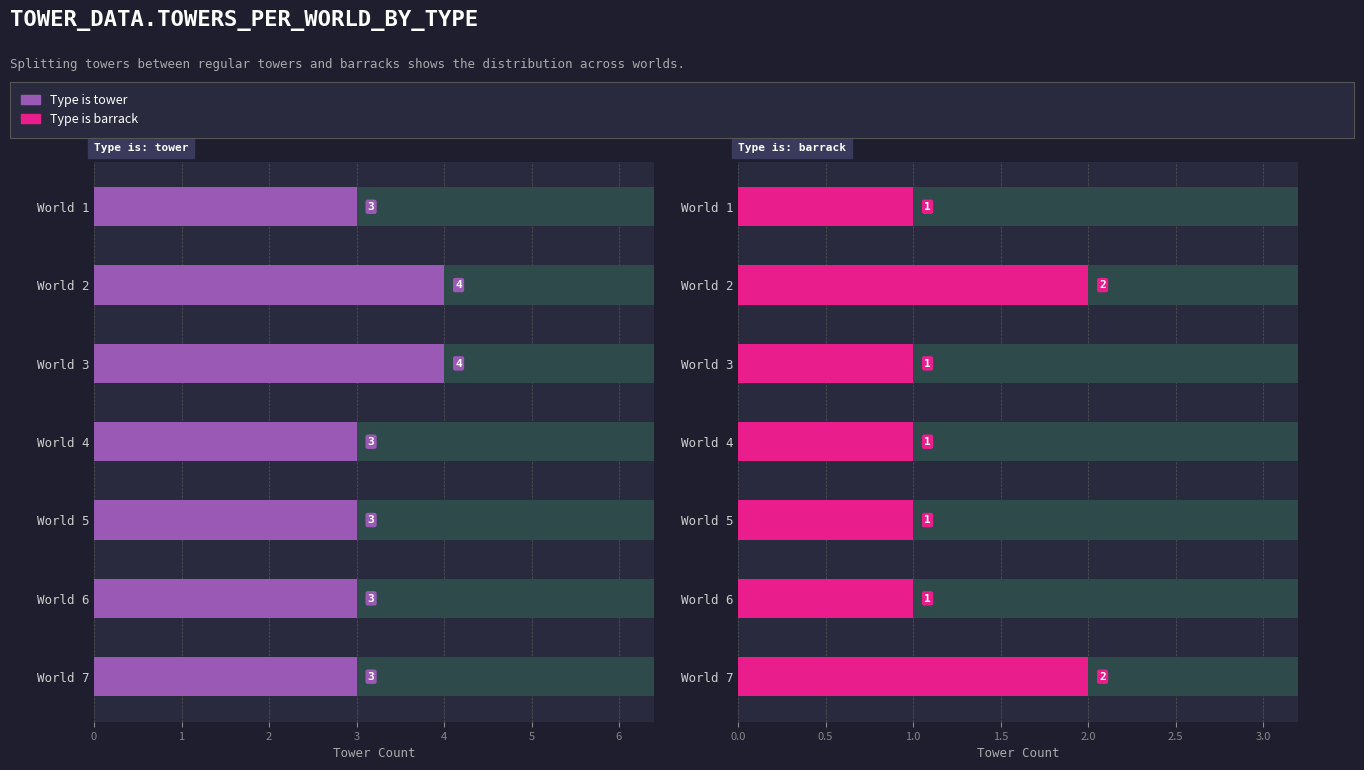

Which series has the largest total across all categories?

Type is: tower